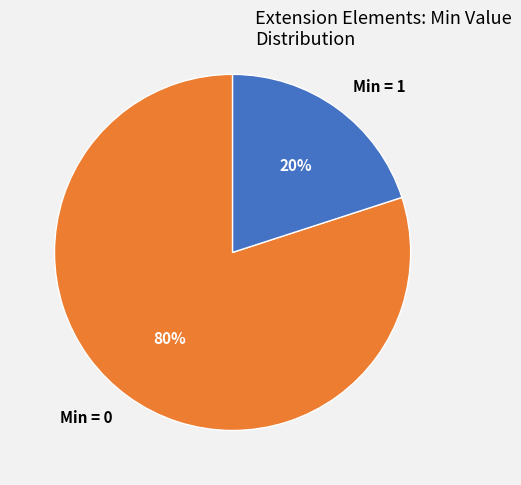

Which slice is the largest?

Min = 0